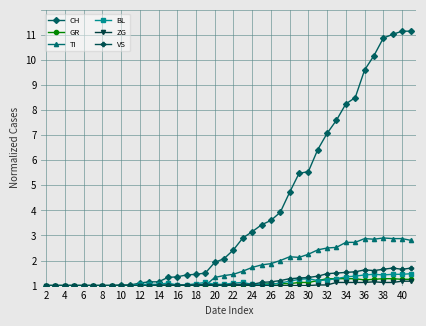

What are all the series names shown in the legend?

CH, GR, TI, BL, ZG, VS